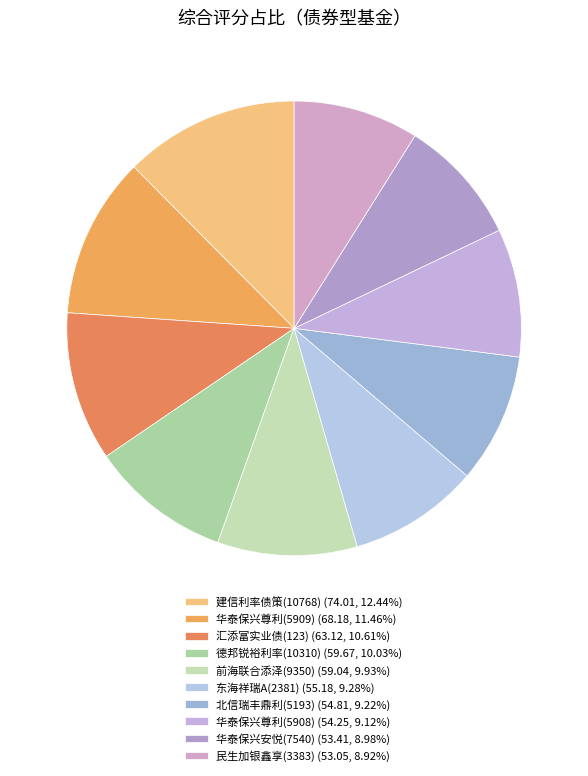

What percentage is the 前海联合添泽(9350) slice, to the nearest percent?

10%